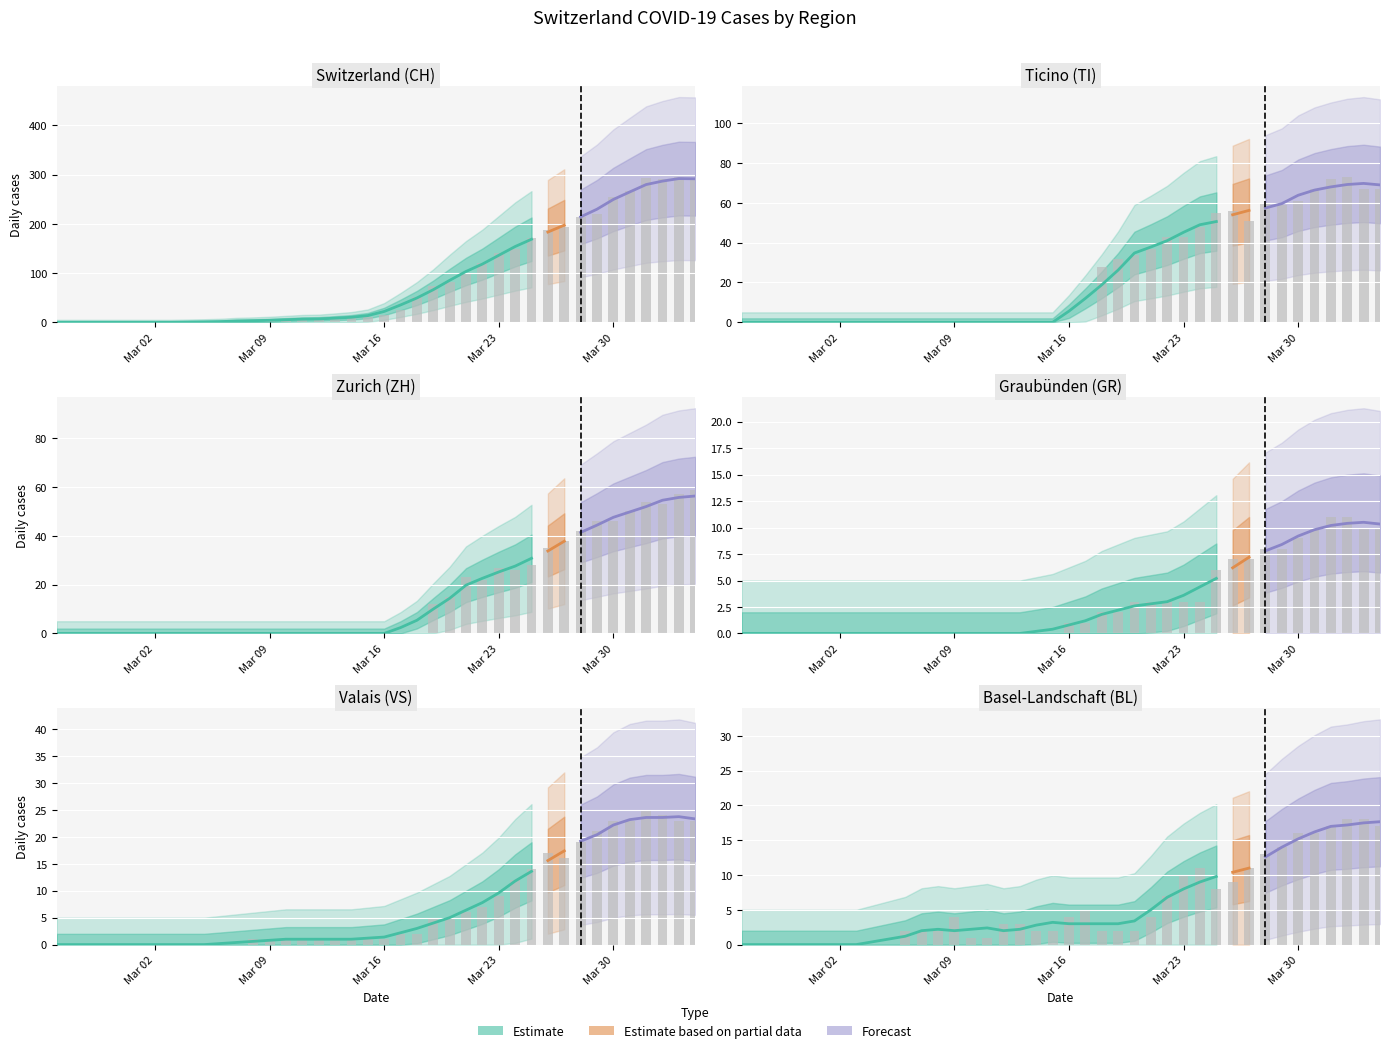

Rank the series at Mar 09 from lowest to highest value.

GR, TI, ZH, VS, BL, CH